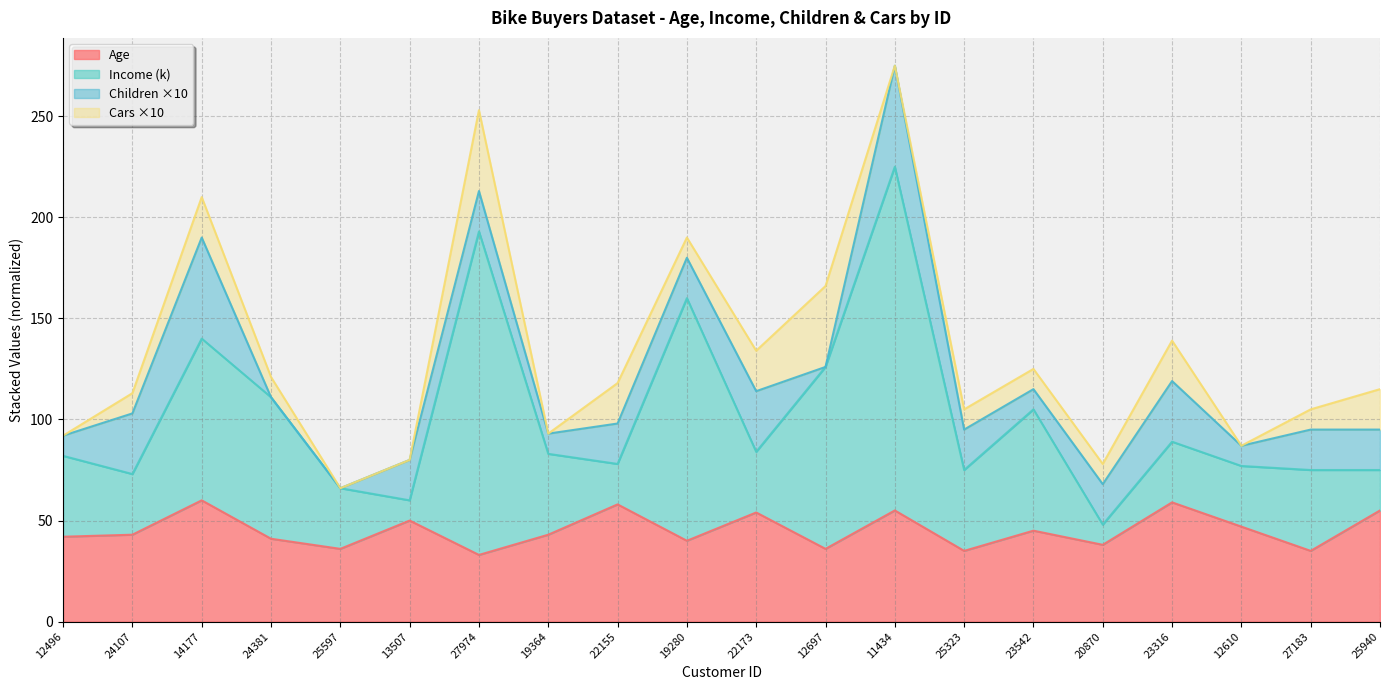

What is the sum of all Age values?

905